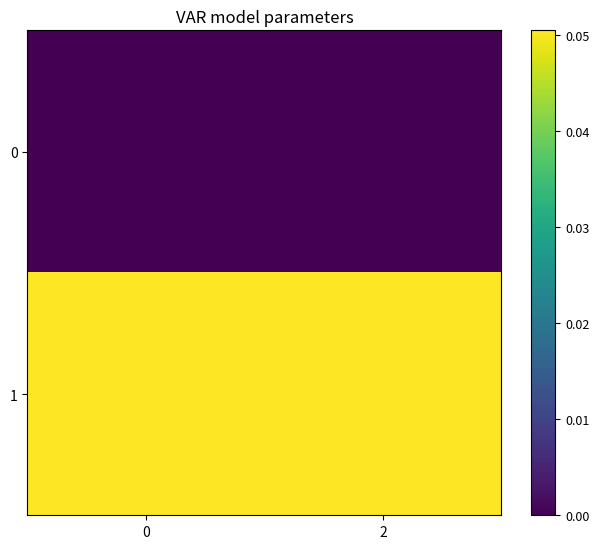

Which series has the largest total across all categories?

row_1